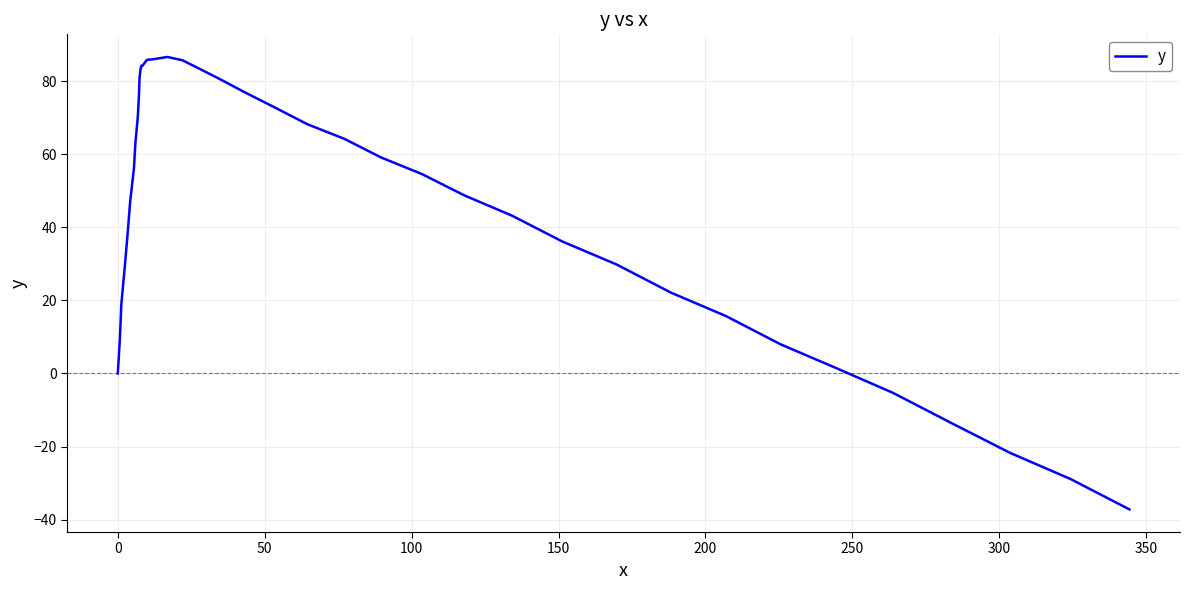

What is the smallest value displayed?

-37.2